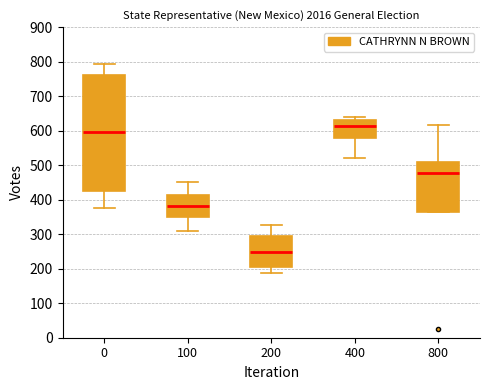

Comparing the boxes themselves (not the whiskers), which one is the tallest?

0